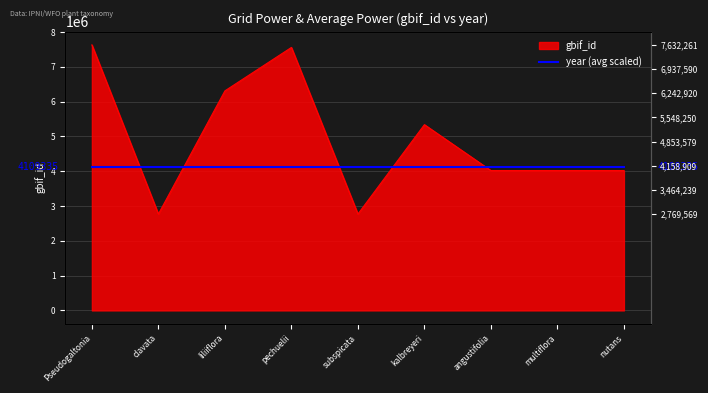

What value does the data have at subspicata?

2769575